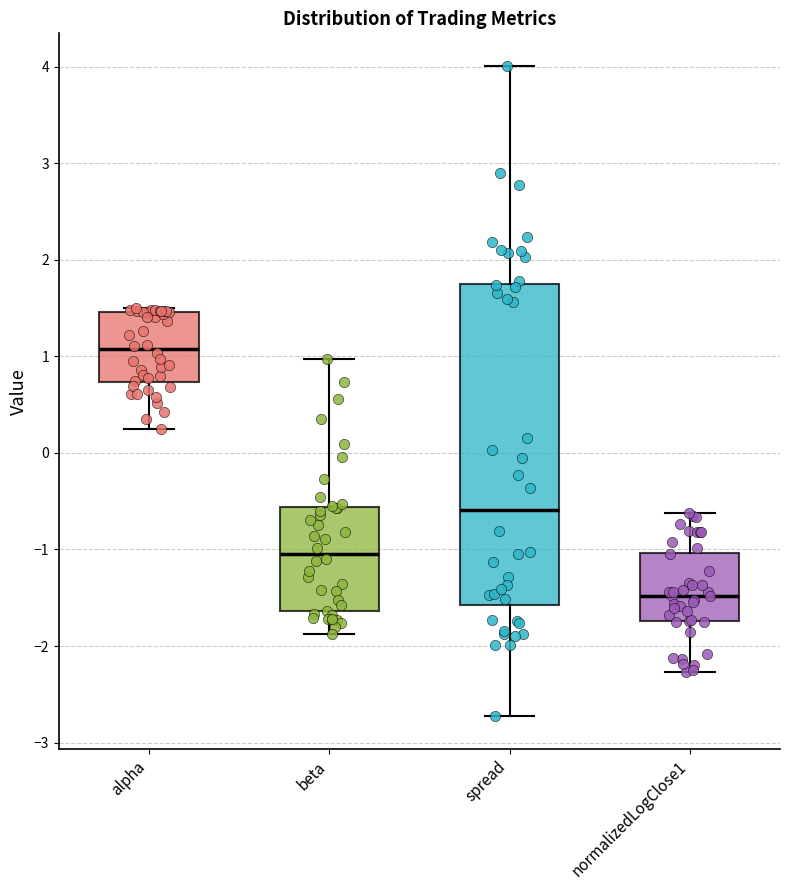

Reading left to right, transcribe this box plot: for each box, give where its median line is, the range the box spans, and where its two whiskers end, as read against the y-axis. The values are not printed on the chart, so give them approximately, as read against the axis.

alpha: median 1.1, box 0.7 to 1.5, whiskers 0.2 to 1.5 (just above the box's upper edge)
beta: median -1.0, box -1.6 to -0.6, whiskers -1.9 to 1.0
spread: median -0.6, box -1.6 to 1.7, whiskers -2.7 to 4.0
normalizedLogClose1: median -1.5, box -1.7 to -1.0, whiskers -2.3 to -0.6